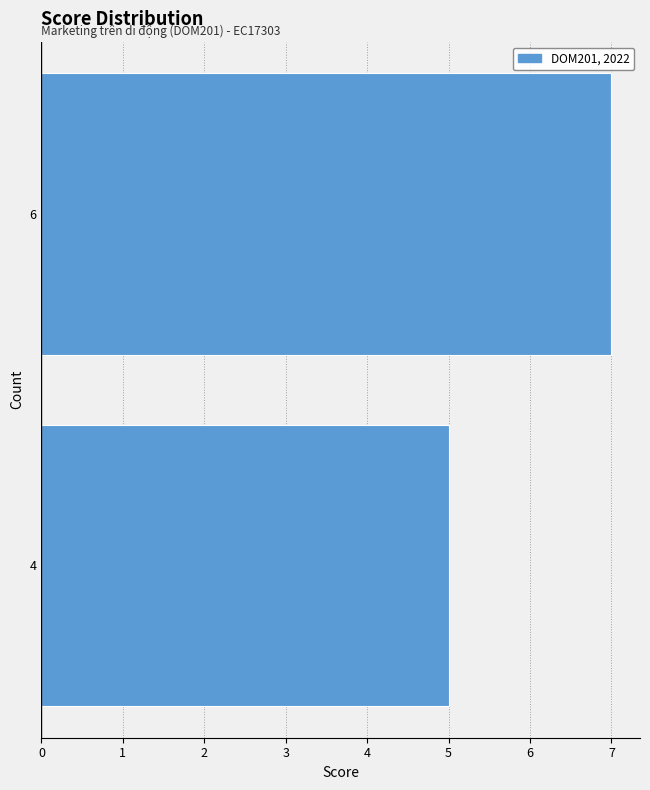

Reading bottom to top, extract all data points from this chart.

5	7